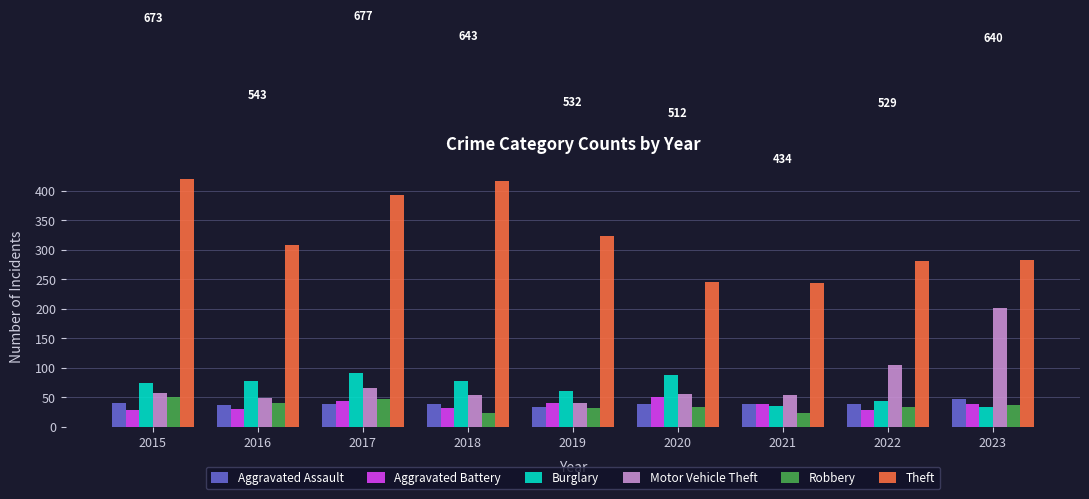

What is the value of the Aggravated Battery bar at the 9th from the left?

39